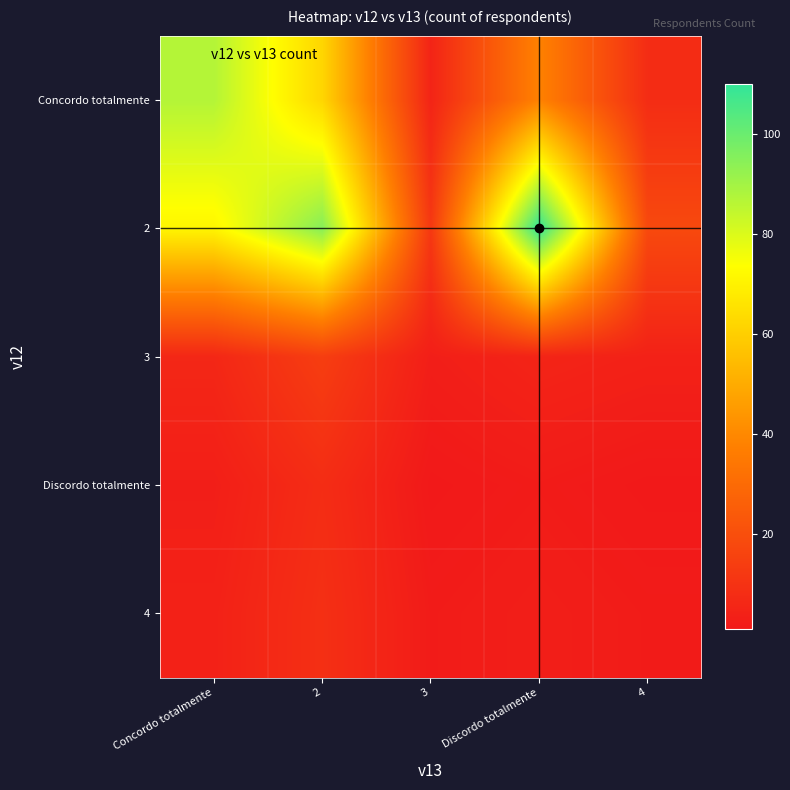

Is the value of 3 at 4 greater than the value of 4 at 4?

Yes